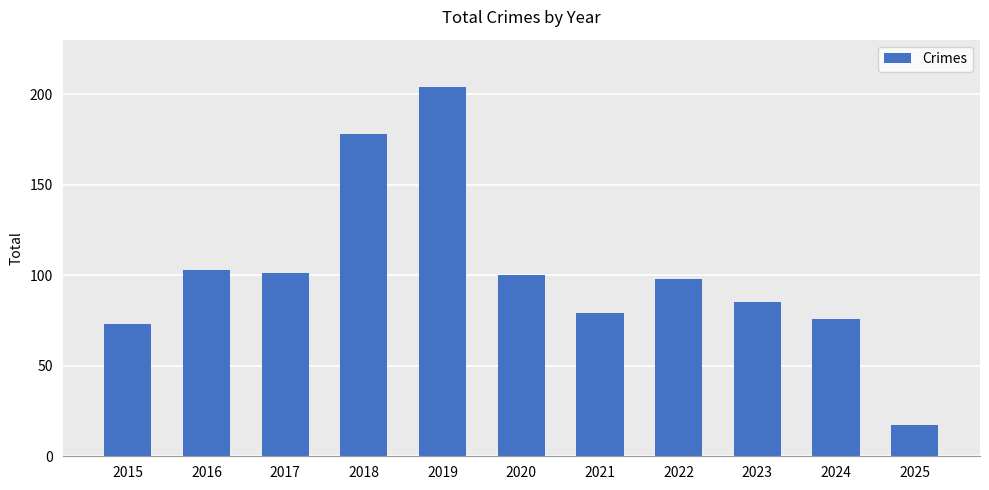

Are the bars grouped side by side (vs. stacked)?

No